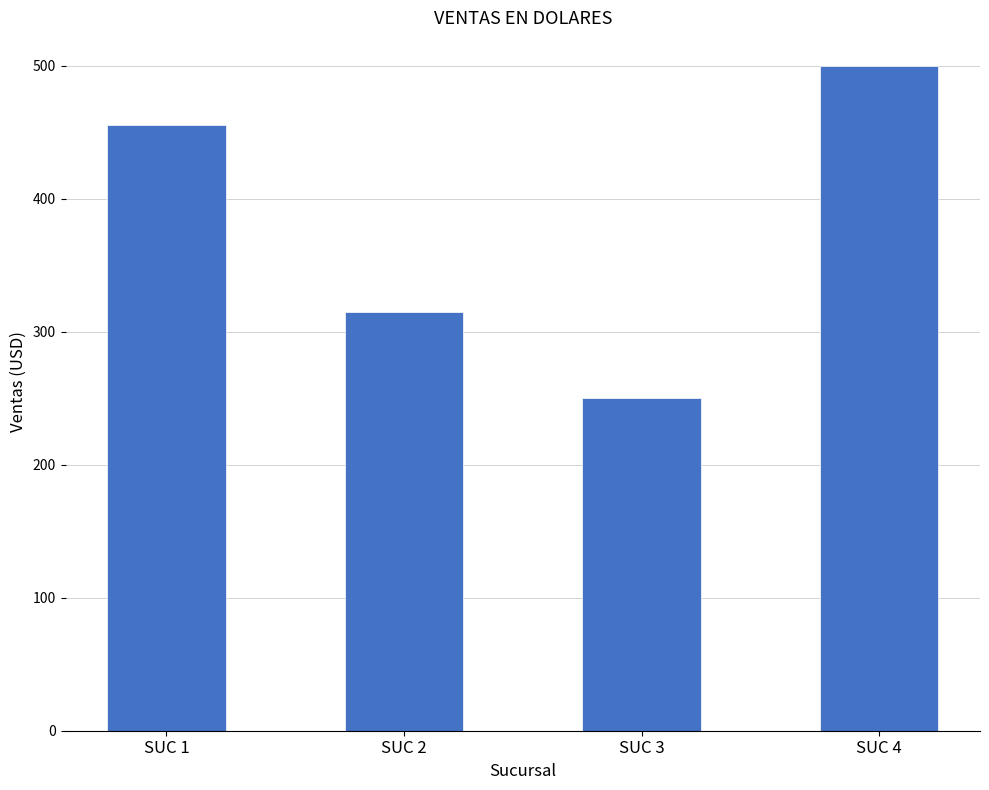

How many series are shown in this chart?

1